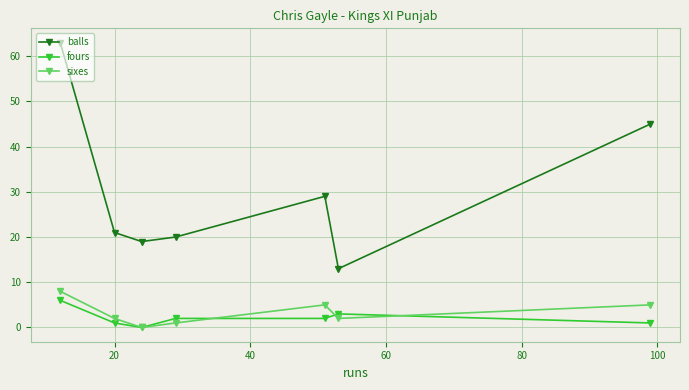

True or false: balls and sixes cross at least once.

False